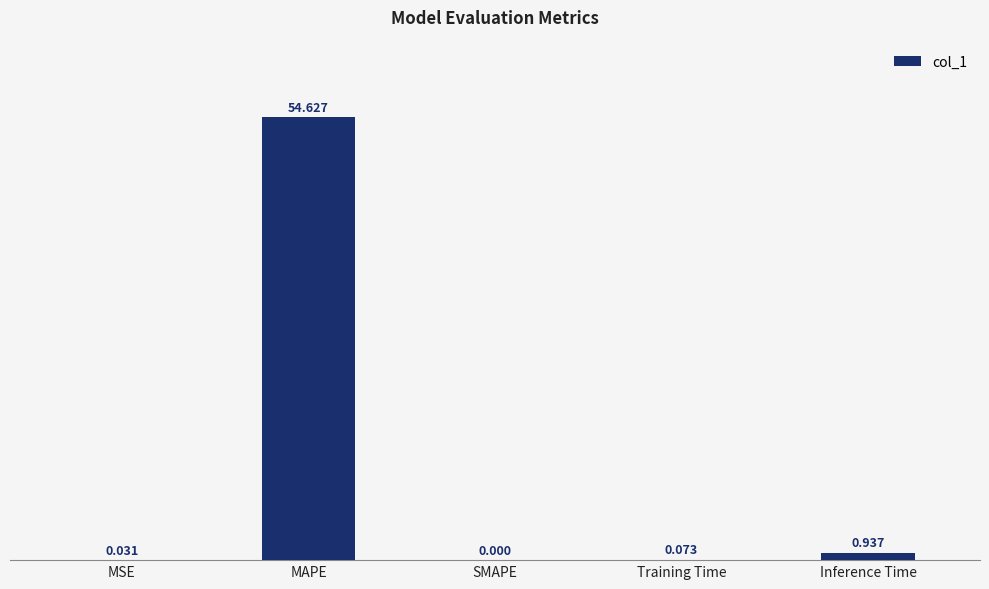

At which label is the value closest to 27?

Inference Time